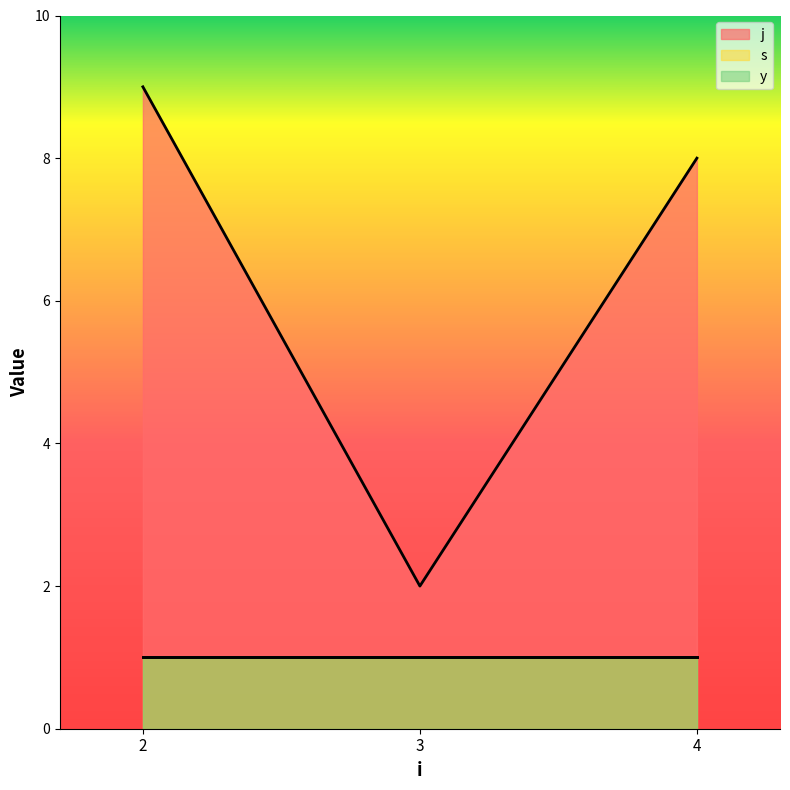

What is the highest value of the s series?

1